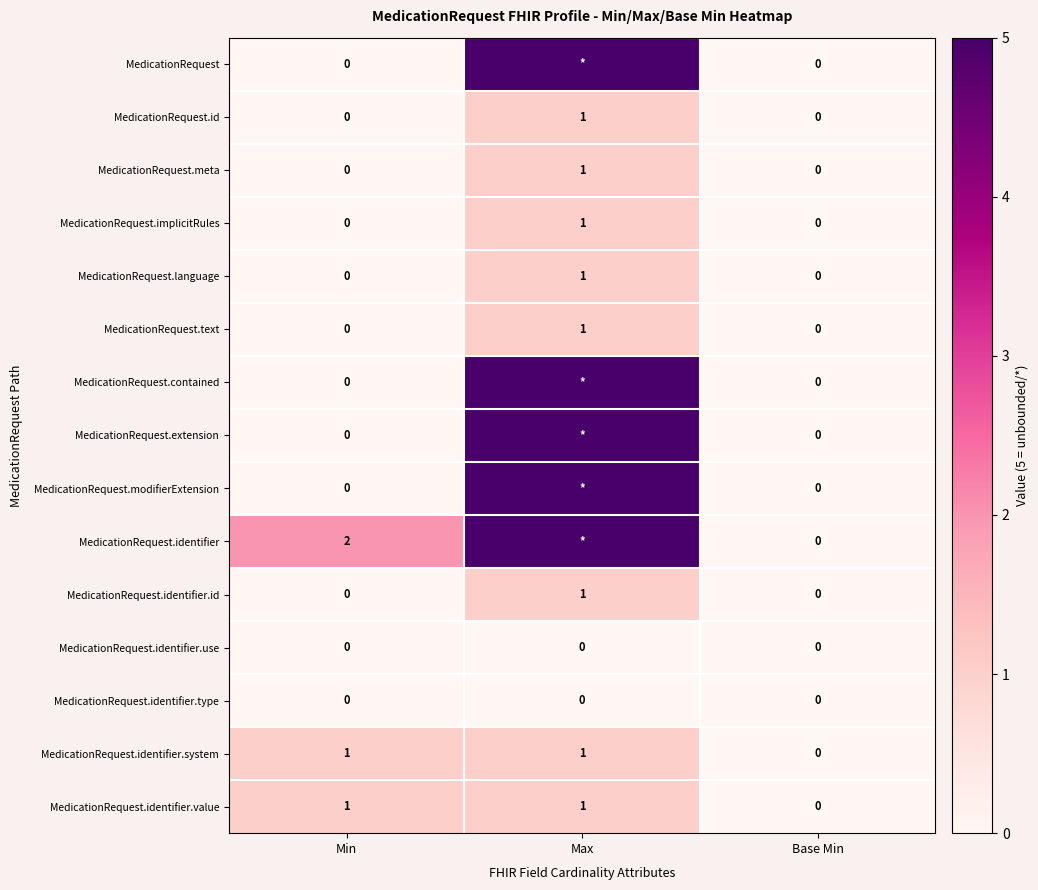

Which category has the highest value in the MedicationRequest.language series?

Max